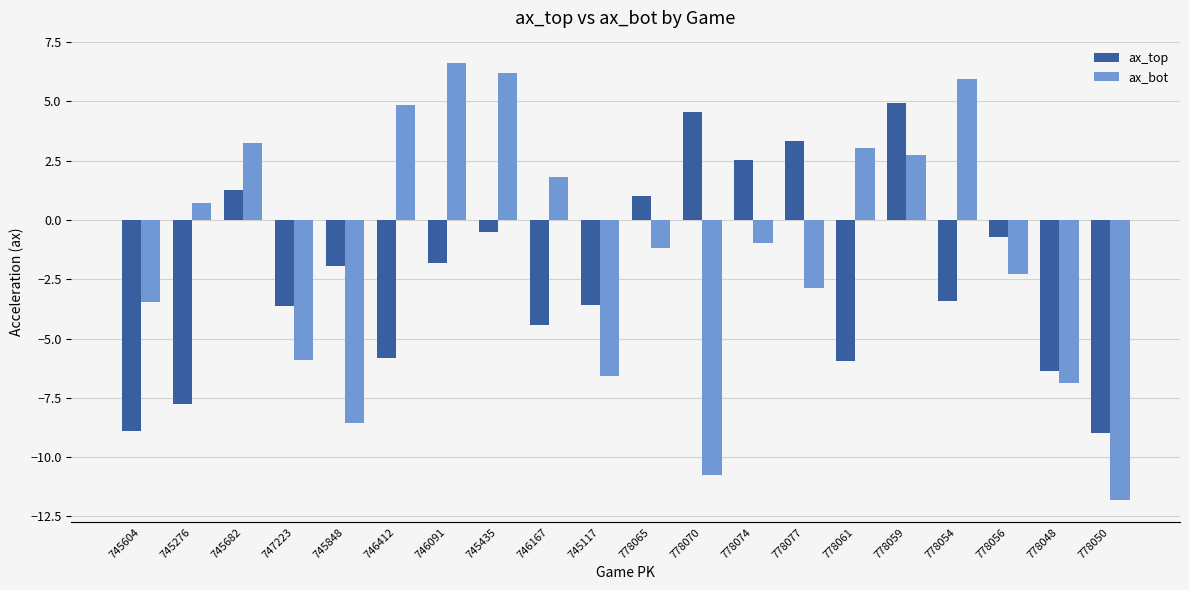

What is the sum of all ax_bot values?

-26.0